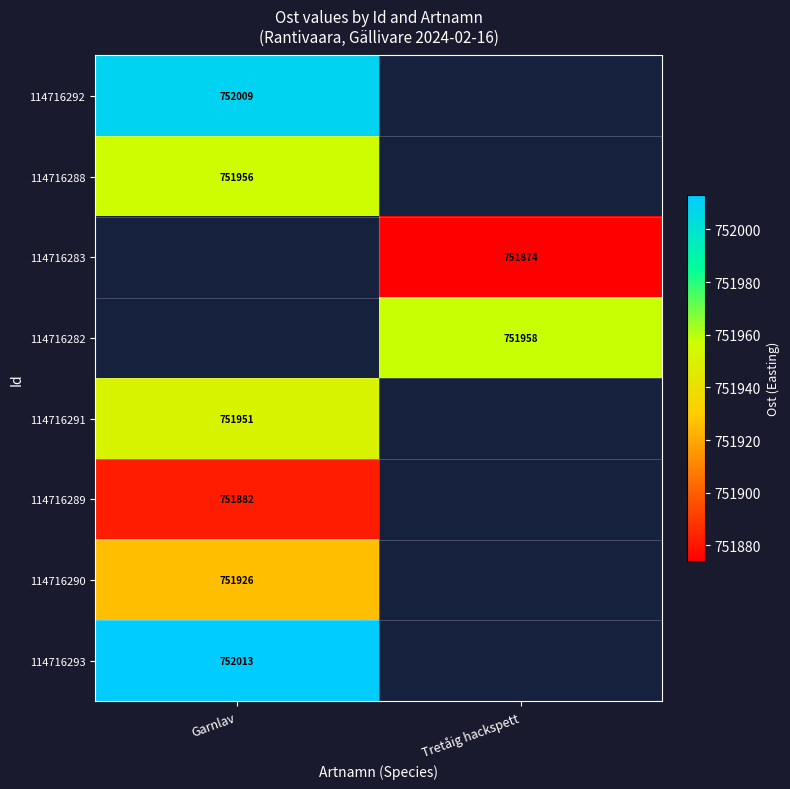

The 114716292 series shows 1039522.5 at Garnlav. True or false?

False